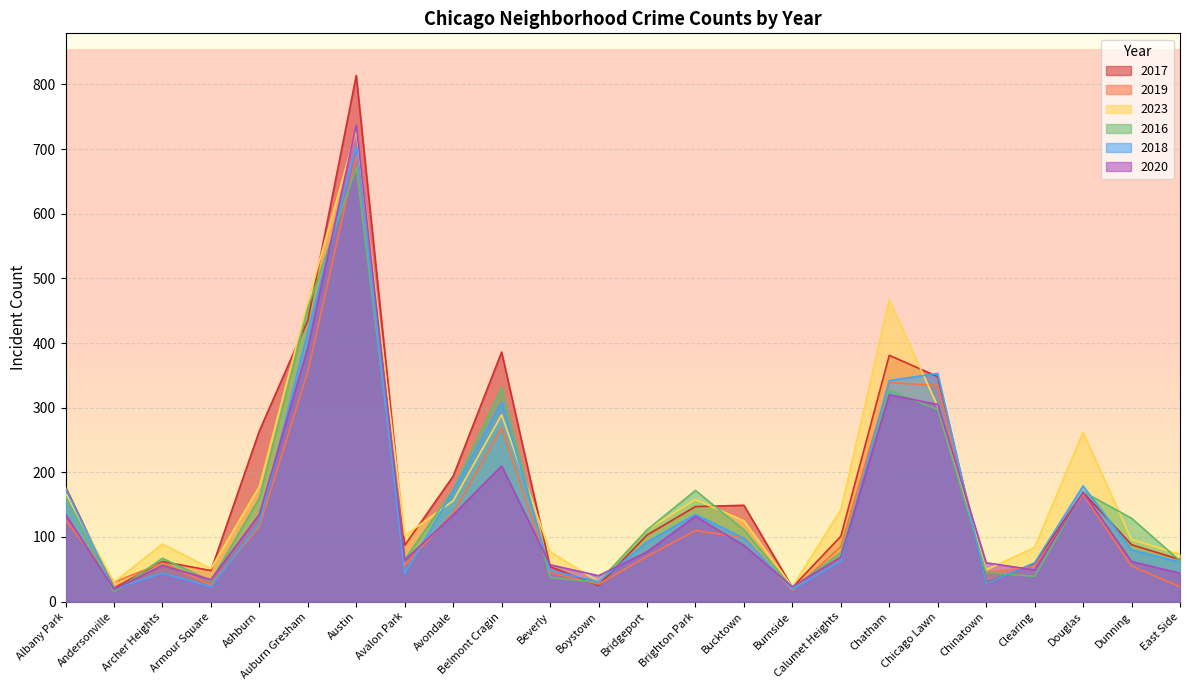

Which series ends up on top after the final intersection of 2019 and 2017?

2017